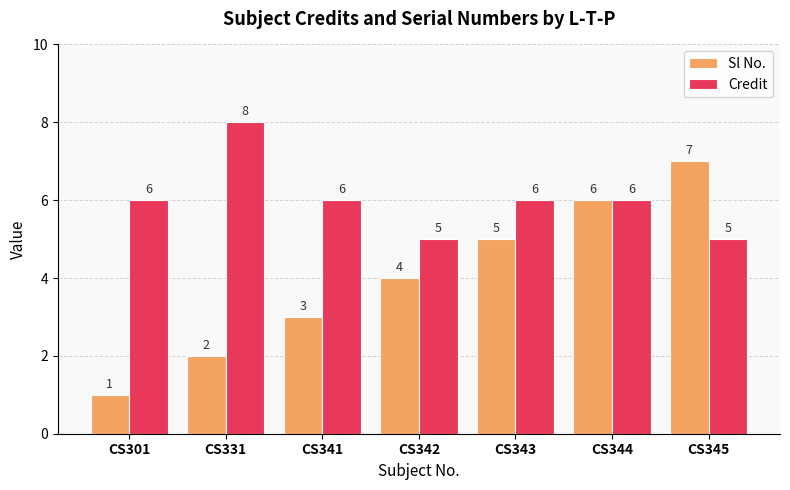

What value does the Sl No. series have at CS341?

3